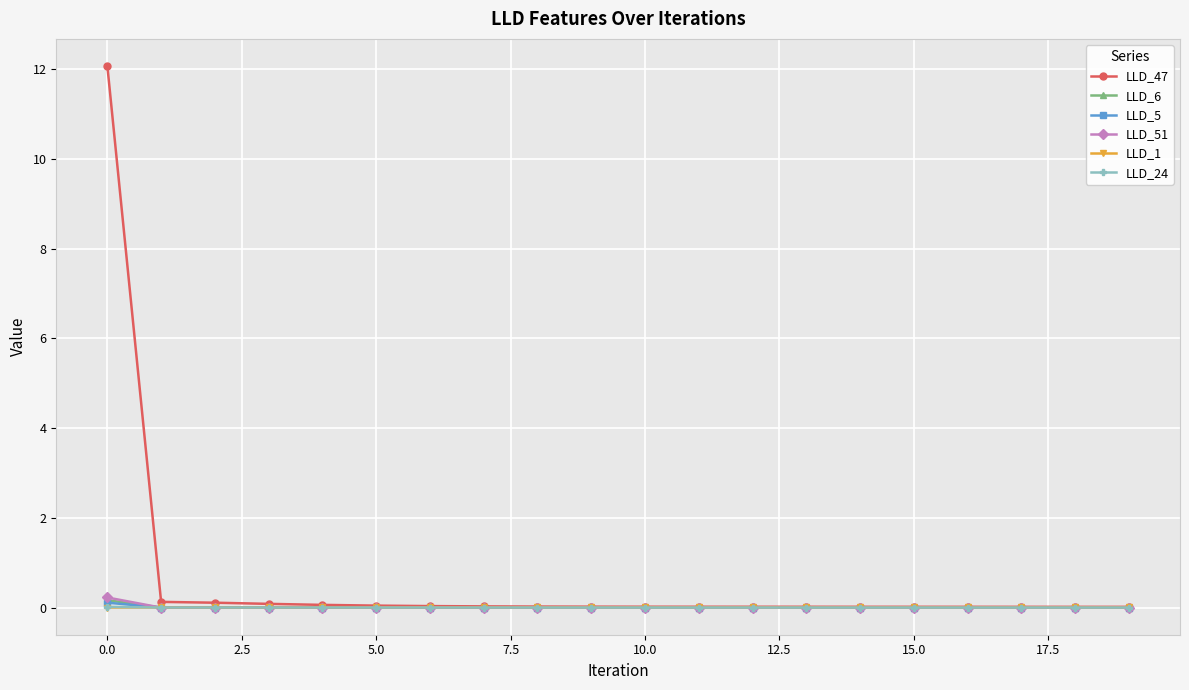

What is the maximum value shown in the chart?

12.1